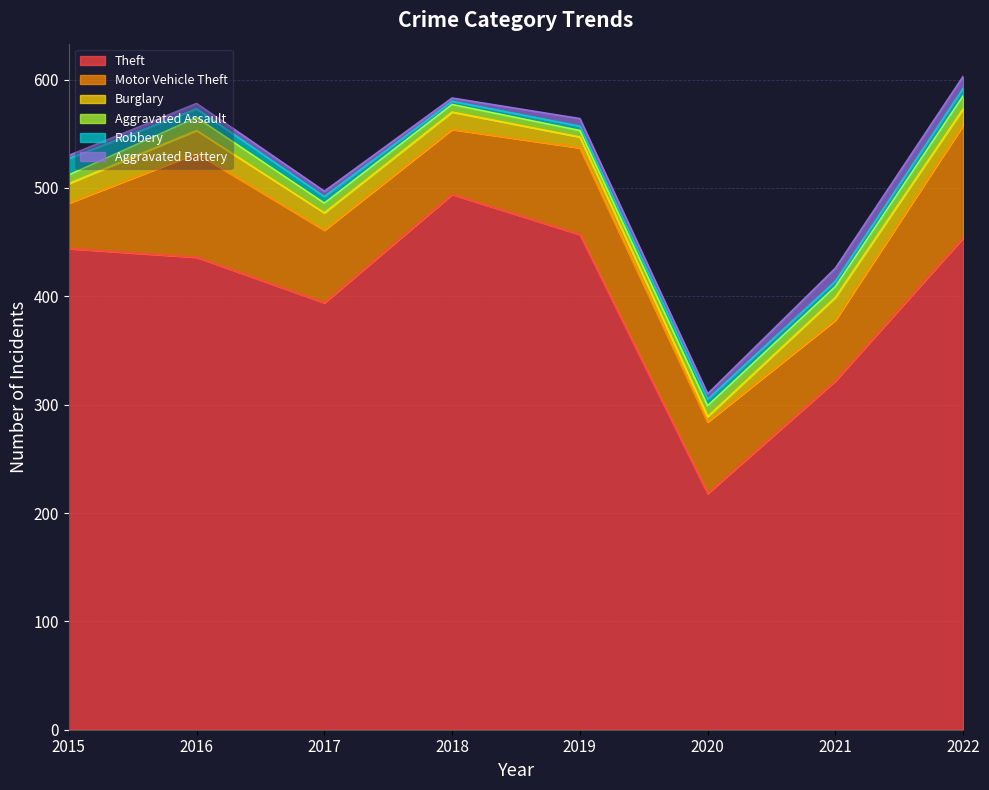

What is the difference between the highest and lowest values at 2021?

317